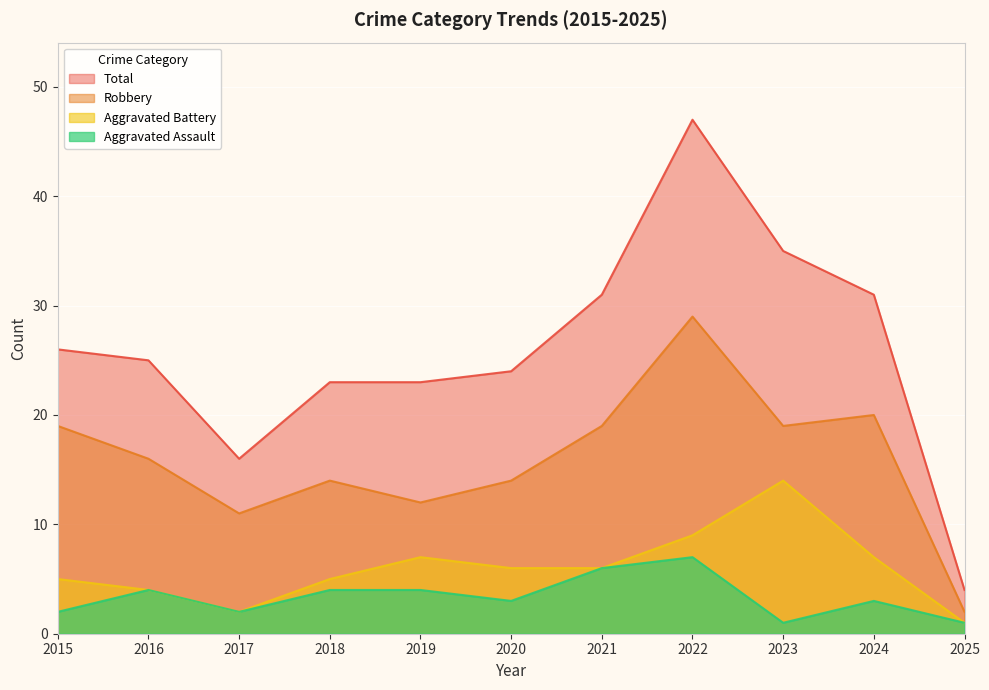

Reading left to right, list all the values displayed in this chart.

Aggravated Assault: 2	4	2	4	4	3	6	7	1	3	1
Aggravated Battery: 5	4	2	5	7	6	6	9	14	7	1
Robbery: 19	16	11	14	12	14	19	29	19	20	2
Total: 26	25	16	23	23	24	31	47	35	31	4